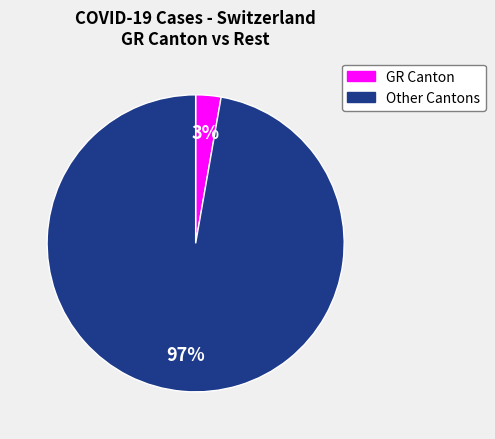

To the nearest percent, what is the average slice percentage?

50%